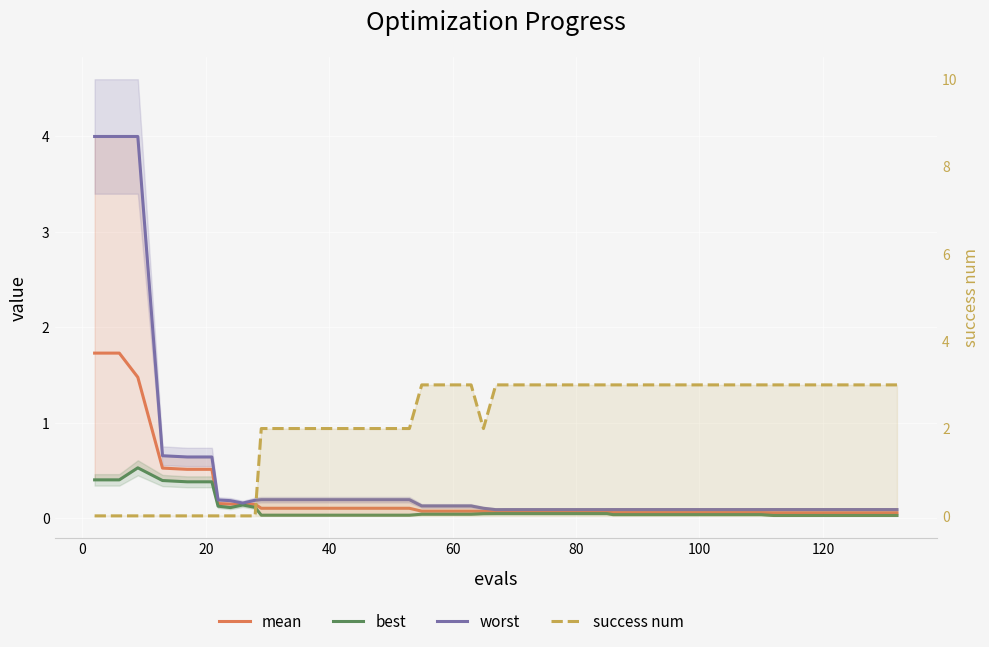

Which series has the widest spread of values?

worst